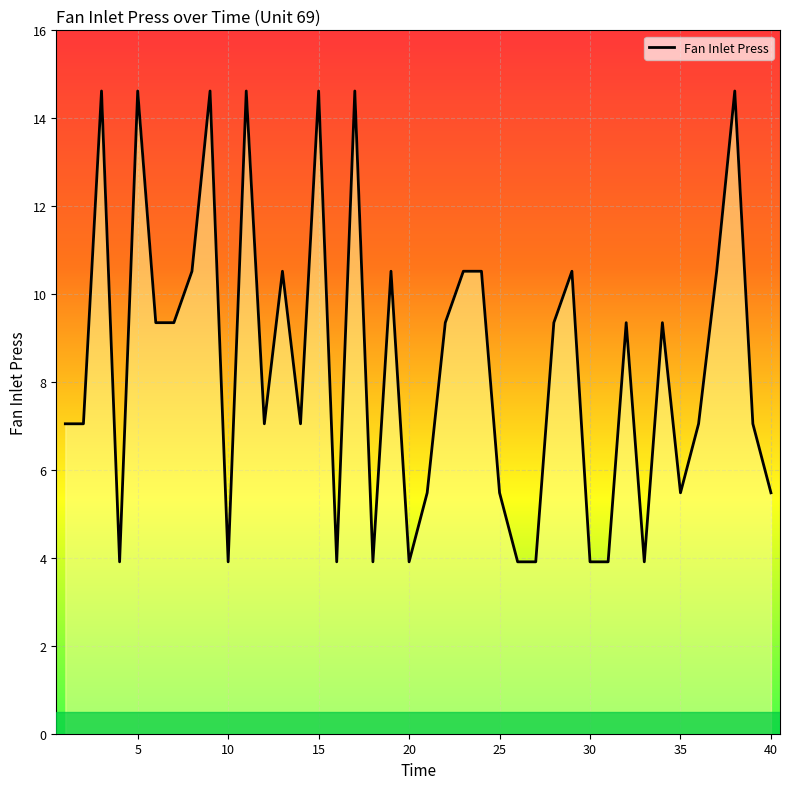

What is the difference between the maximum and minimum values?

10.7